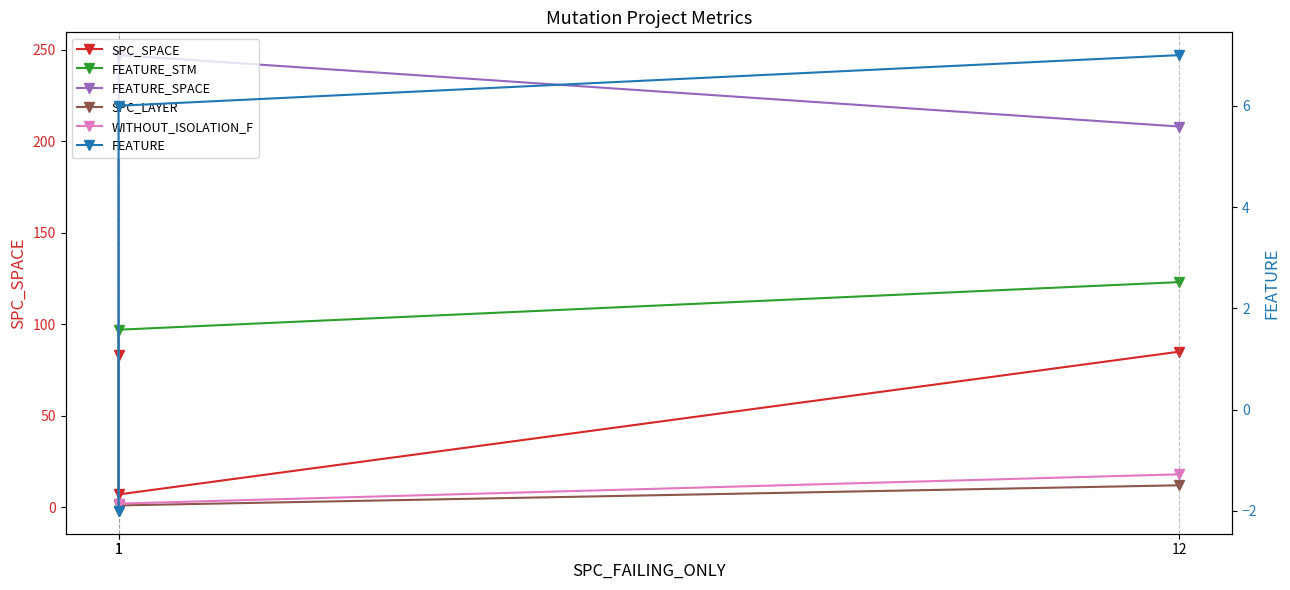

What is the sum of the FEATURE_STM values at 1 and 1?

95